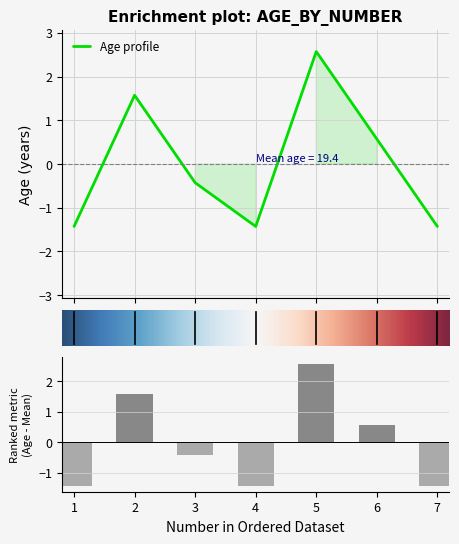

List the labels in order of value, largest first.

5, 2, 6, 3, 1, 4, 7